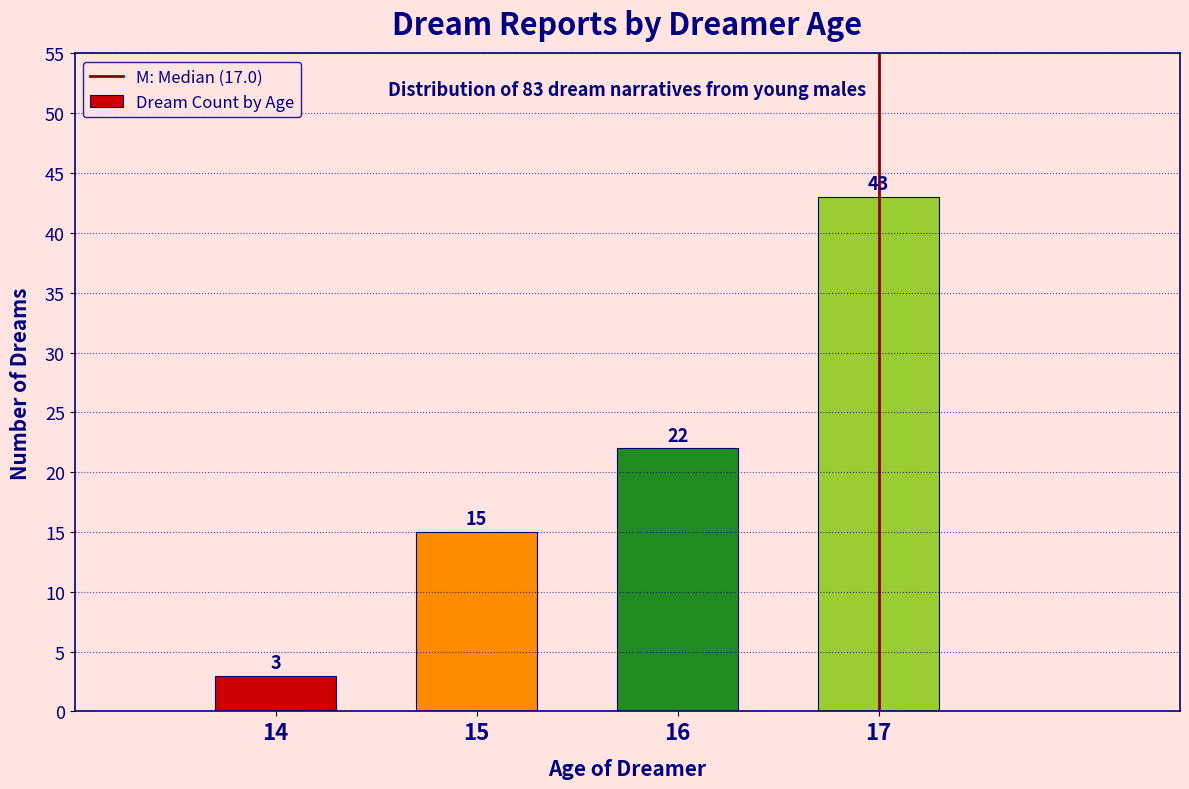

Reading right to left, what are all the values shown in this chart?

17=43	16=22	15=15	14=3